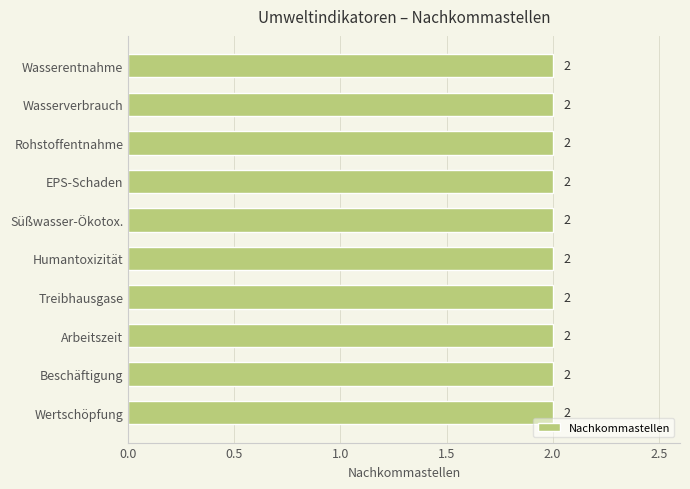

How many groups of bars are there?

10